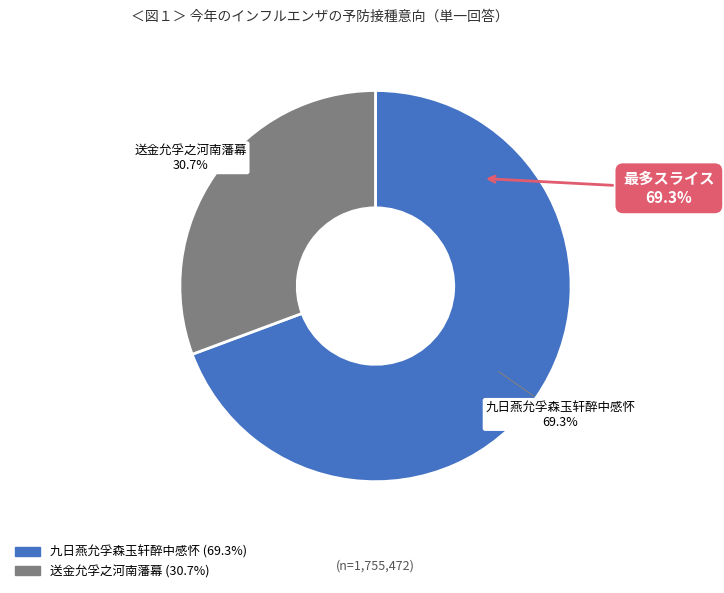

Between 送金允孚之河南藩幕 and 九日燕允孚森玉轩醉中感怀, which is larger?

九日燕允孚森玉轩醉中感怀